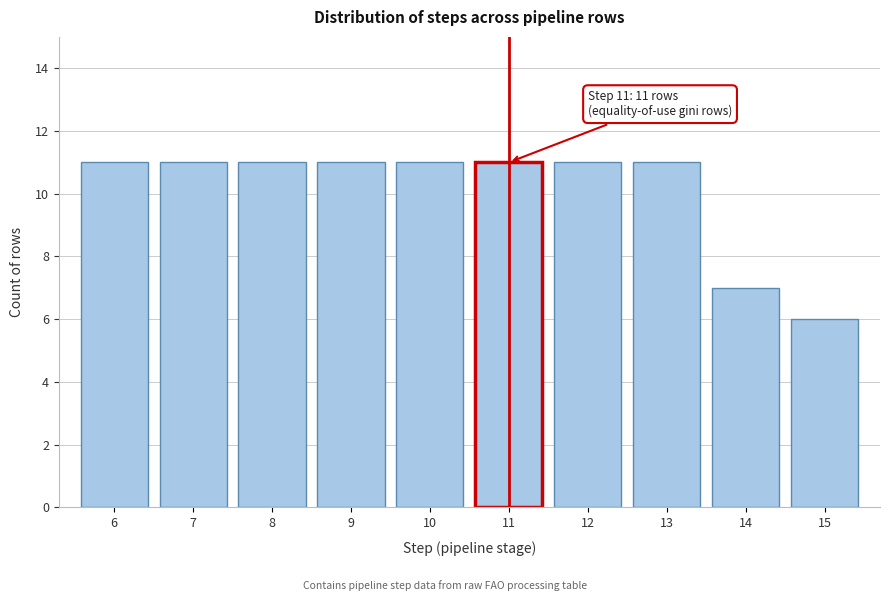

Reading right to left, extract all data points from this chart.

6	7	11	11	11	11	11	11	11	11